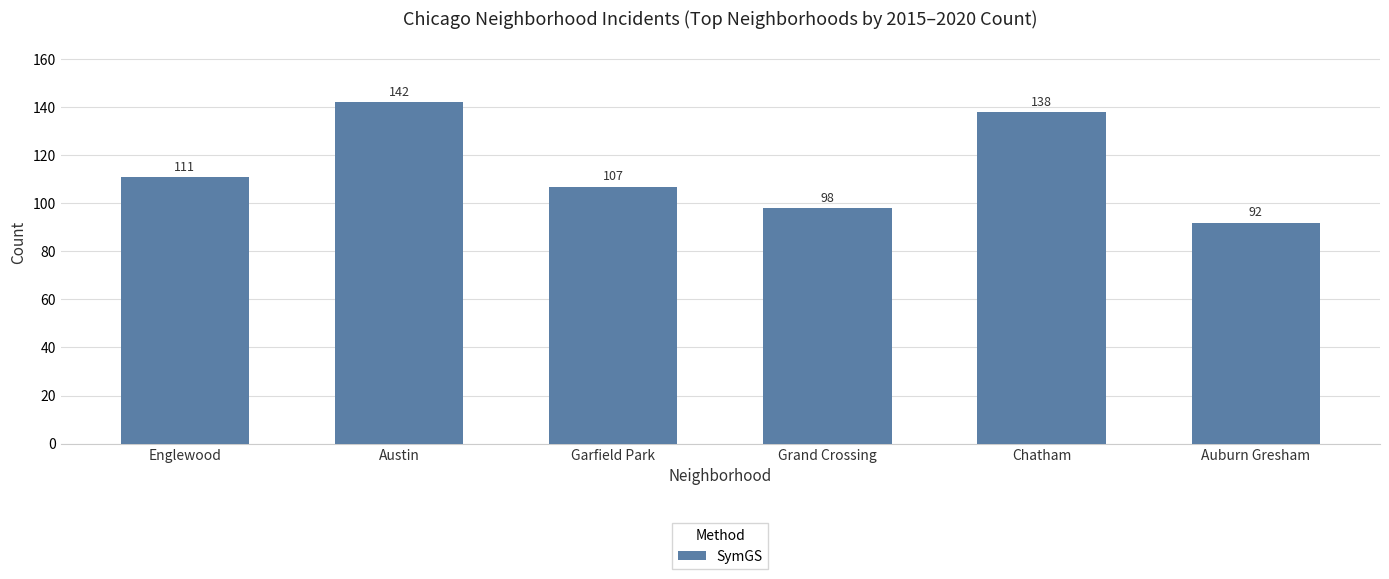

What is the sum of all values?

688